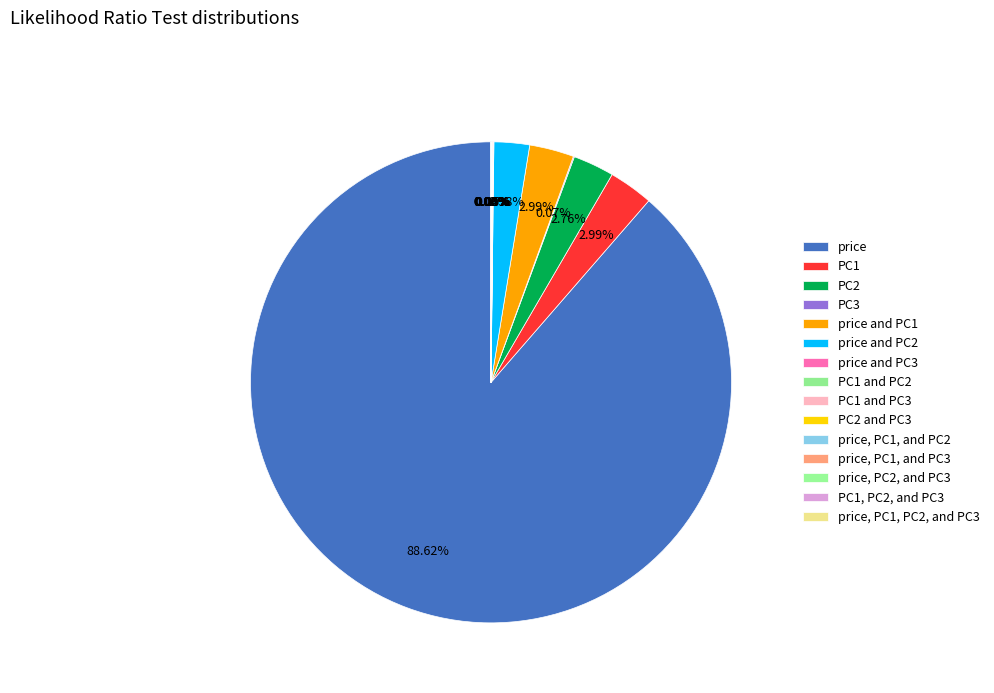

Which category has the biggest portion of the pie?

price